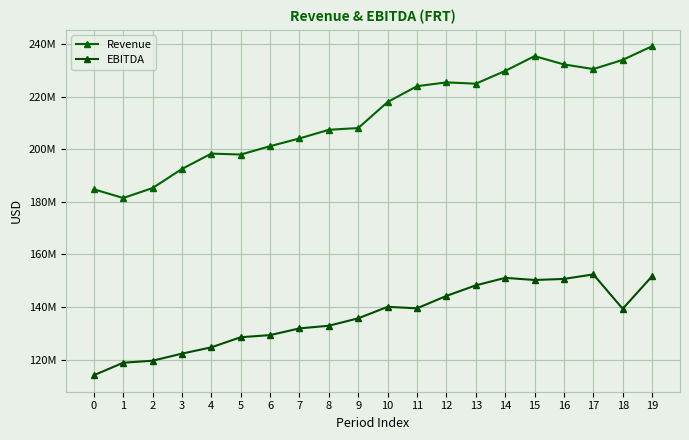

Which category has the highest value across all series?

19